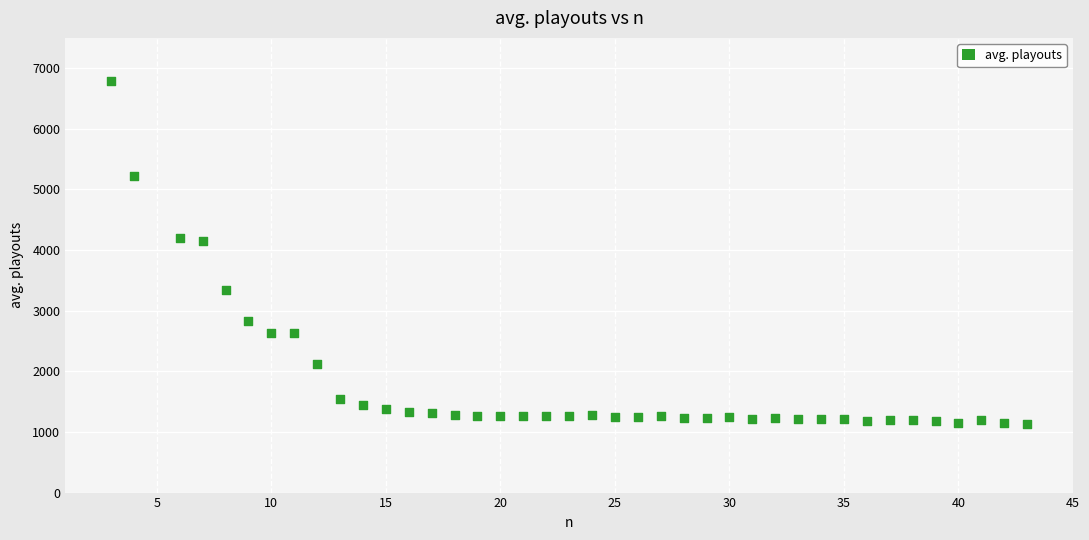

What is the range of Y values (max minus min)?

5657.3